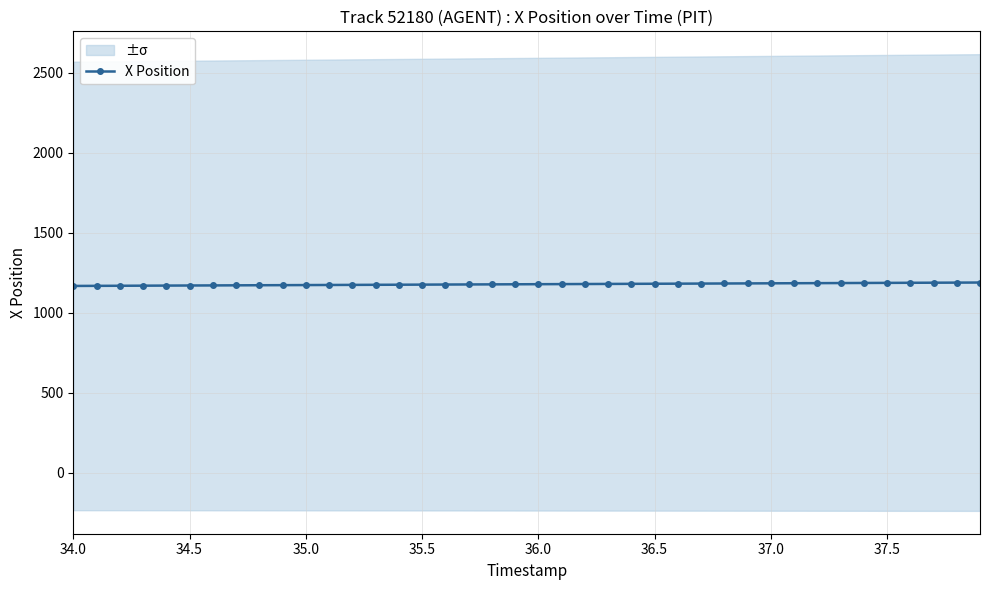

How many data points are above 1179?

20